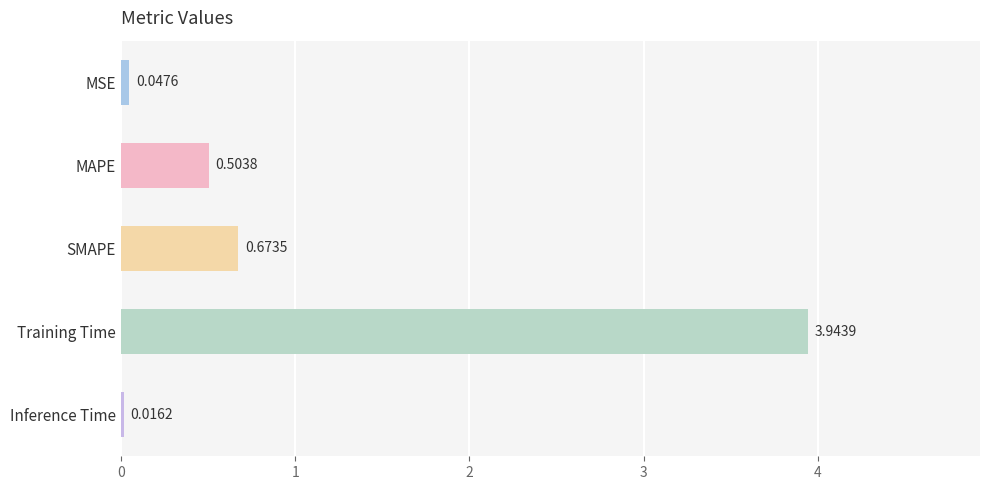

How many series are shown in this chart?

1